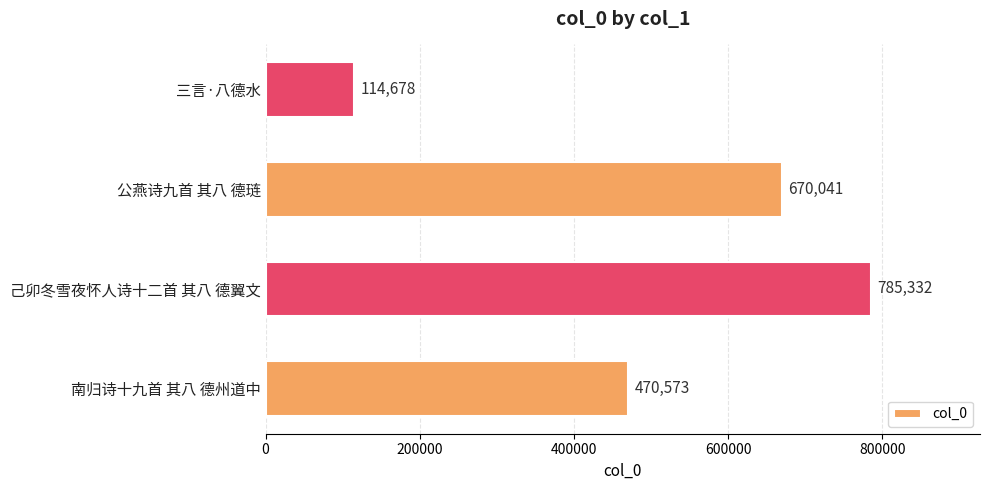

List the labels in order of value, largest first.

己卯冬雪夜怀人诗十二首 其八 德翼文, 公燕诗九首 其八 德琏, 南归诗十九首 其八 德州道中, 三言·八德水